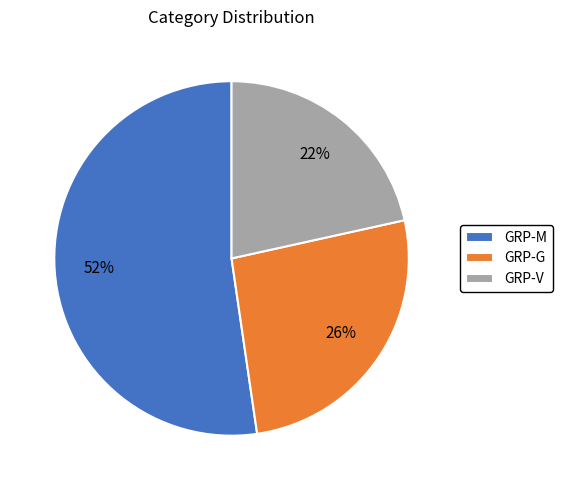

Combined, do GRP-V and GRP-M account for over 50%?

Yes